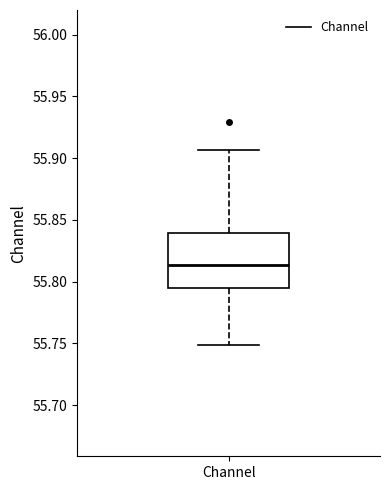

Transcribe this box plot: give where the median line is, the range the box spans, and where the two whiskers end, as read against the y-axis. The values are not printed on the chart, so give them approximately, as read against the axis.

median 55.815, box 55.795 to 55.840, whiskers 55.750 to 55.905